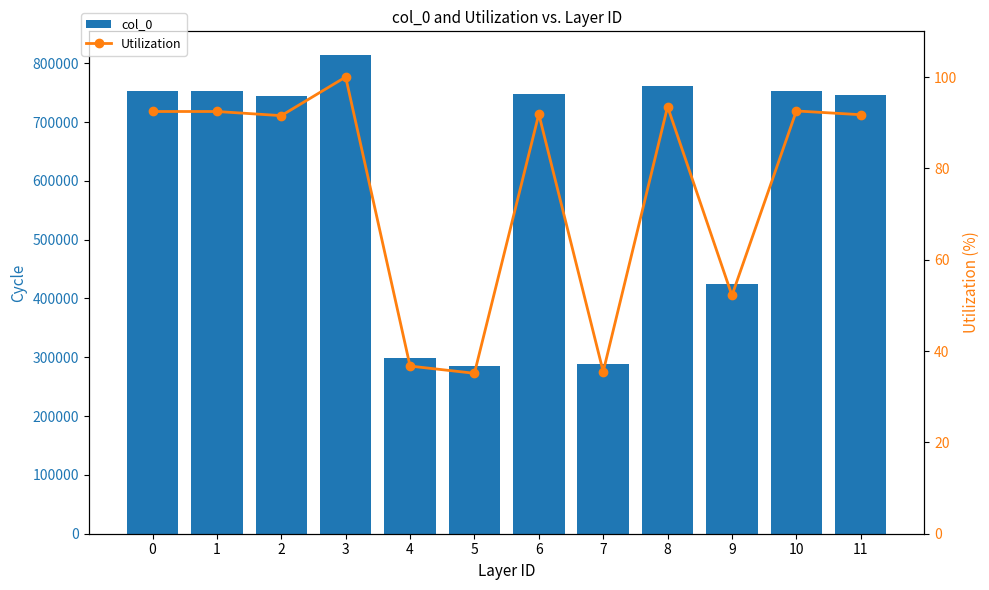

At which category is the sum across all series the highest?

3